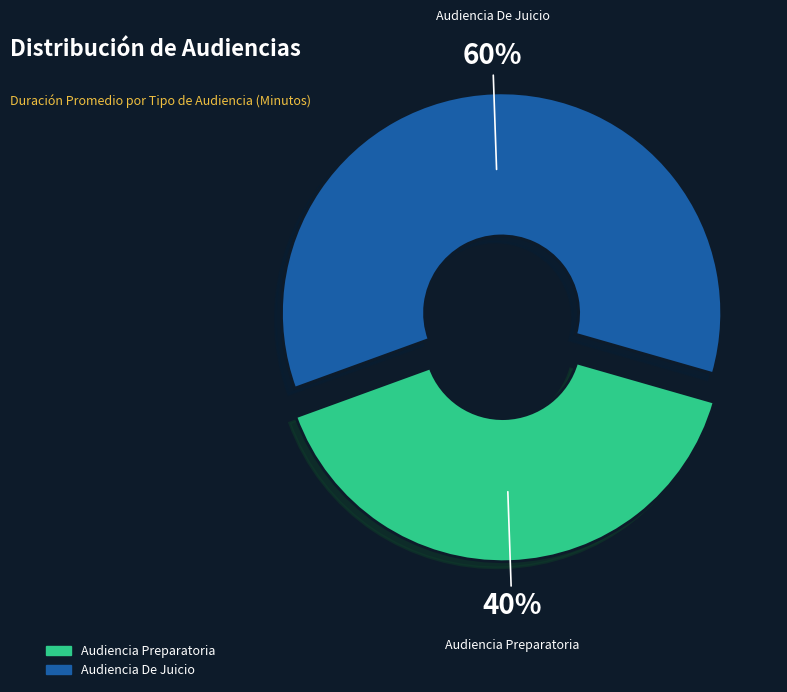

To the nearest percent, what percentage of the pie is Audiencia Preparatoria?

40%